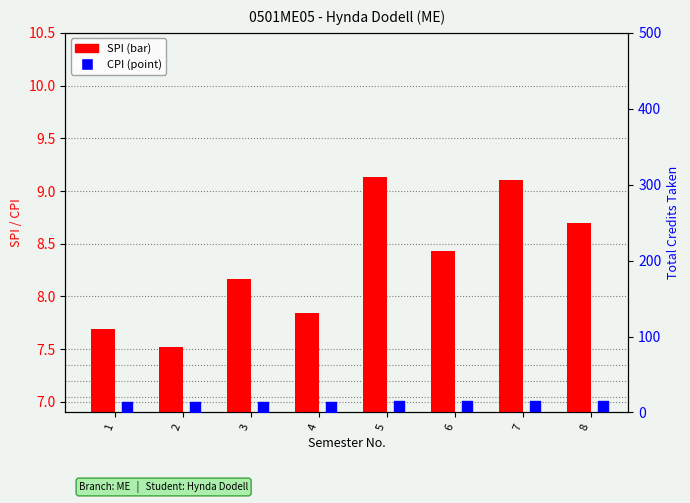

What are all the series names shown in the legend?

SPI, CPI